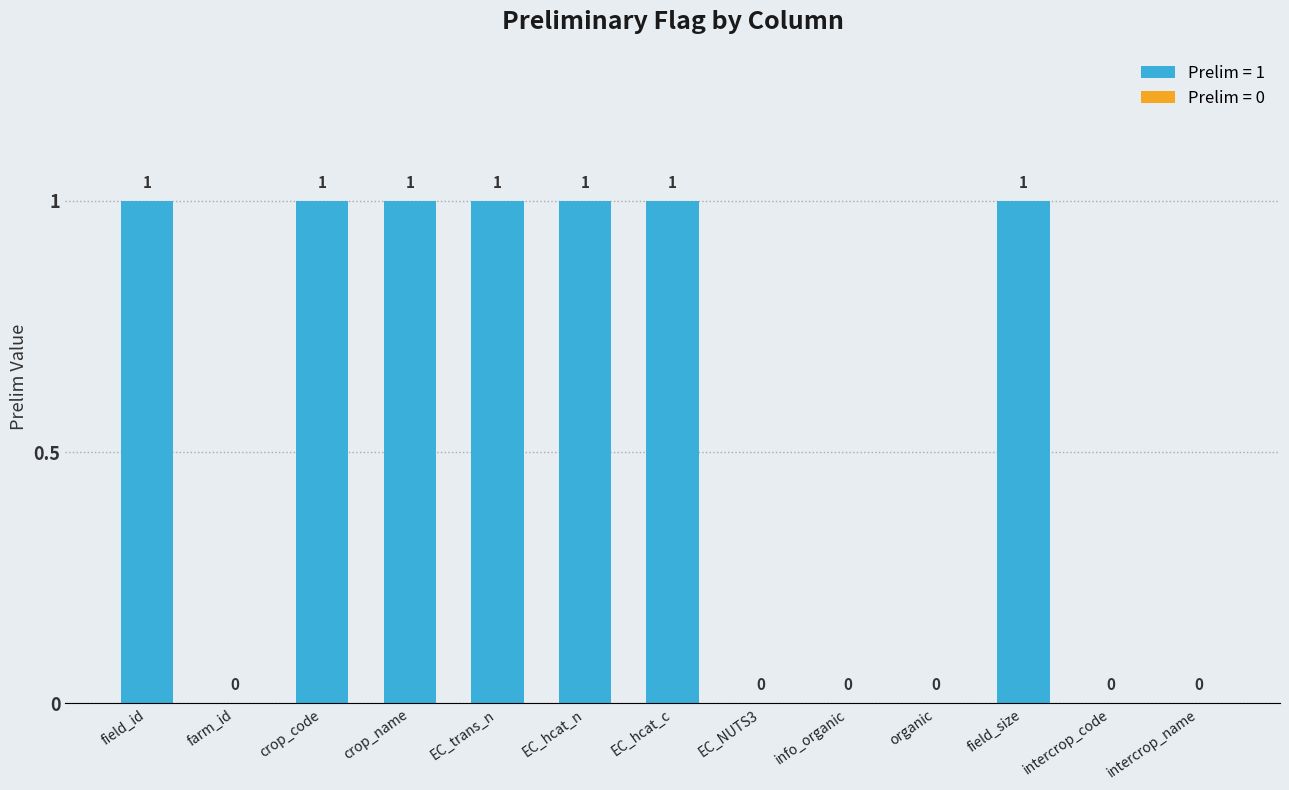

What is the label of the 3rd bar from the left?

crop_code